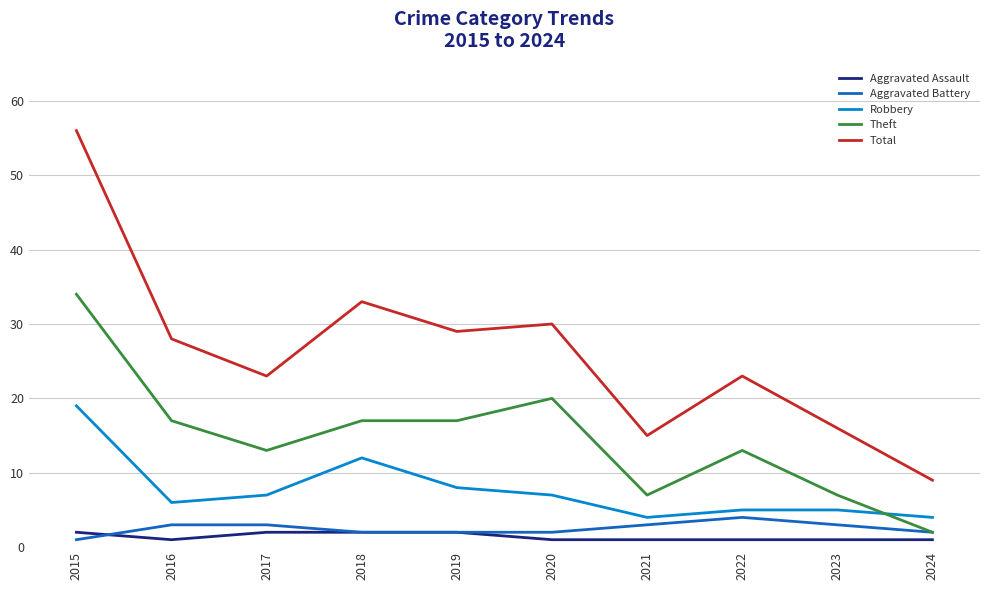

Rank the series at 2020 from lowest to highest value.

Aggravated Assault, Aggravated Battery, Robbery, Theft, Total